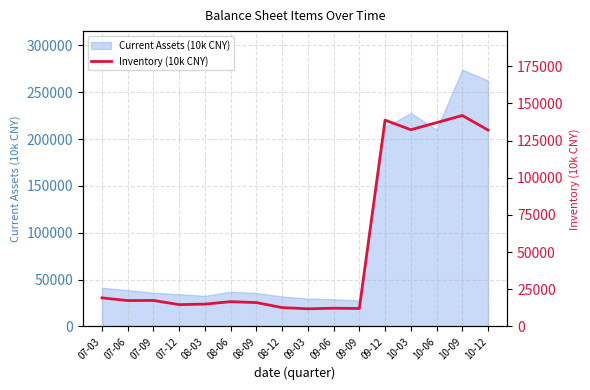

What is the minimum value for Current Assets (10k CNY)?

27752